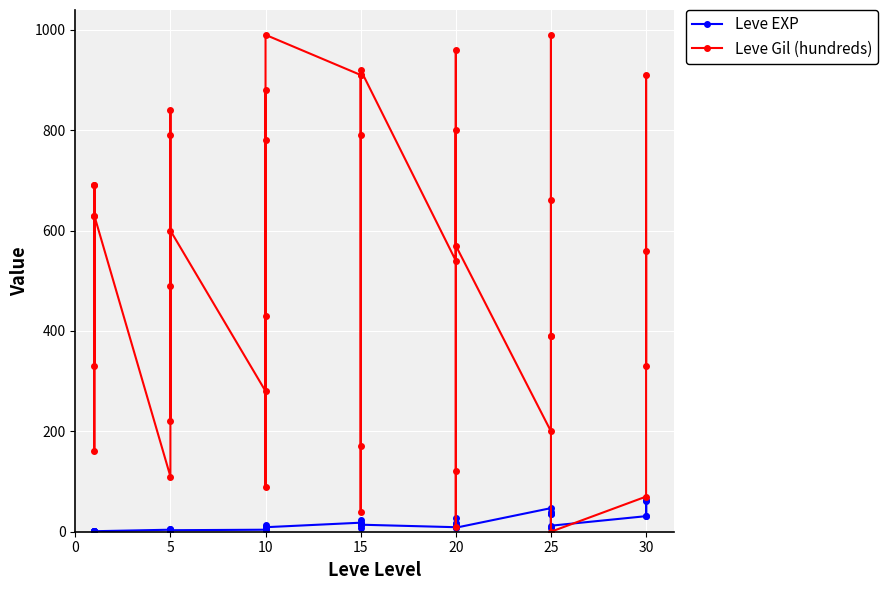

What is the value of the Leve Gil (hundreds) point at the 9th from the left?

790